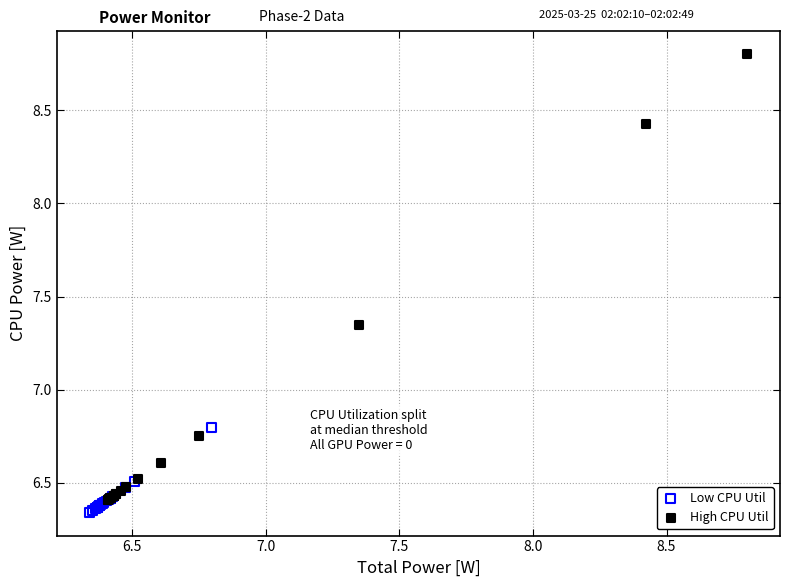

Which series contains the highest Y value?

High CPU Util